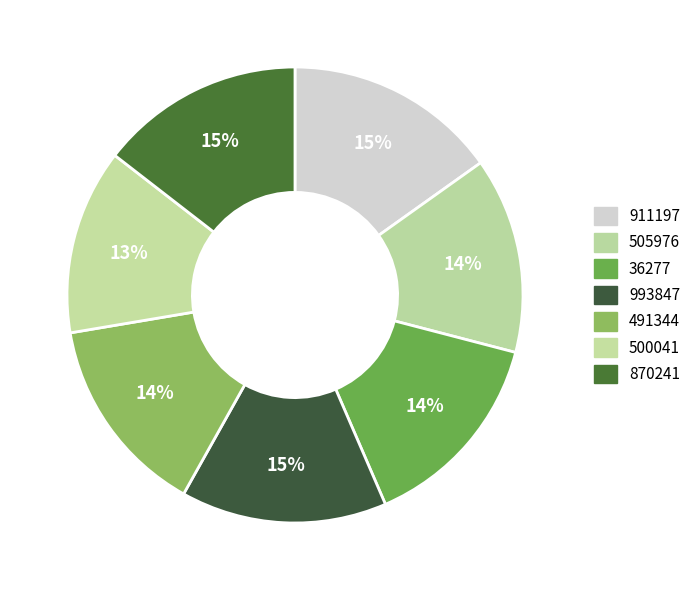

How many slices are in this pie chart?

7